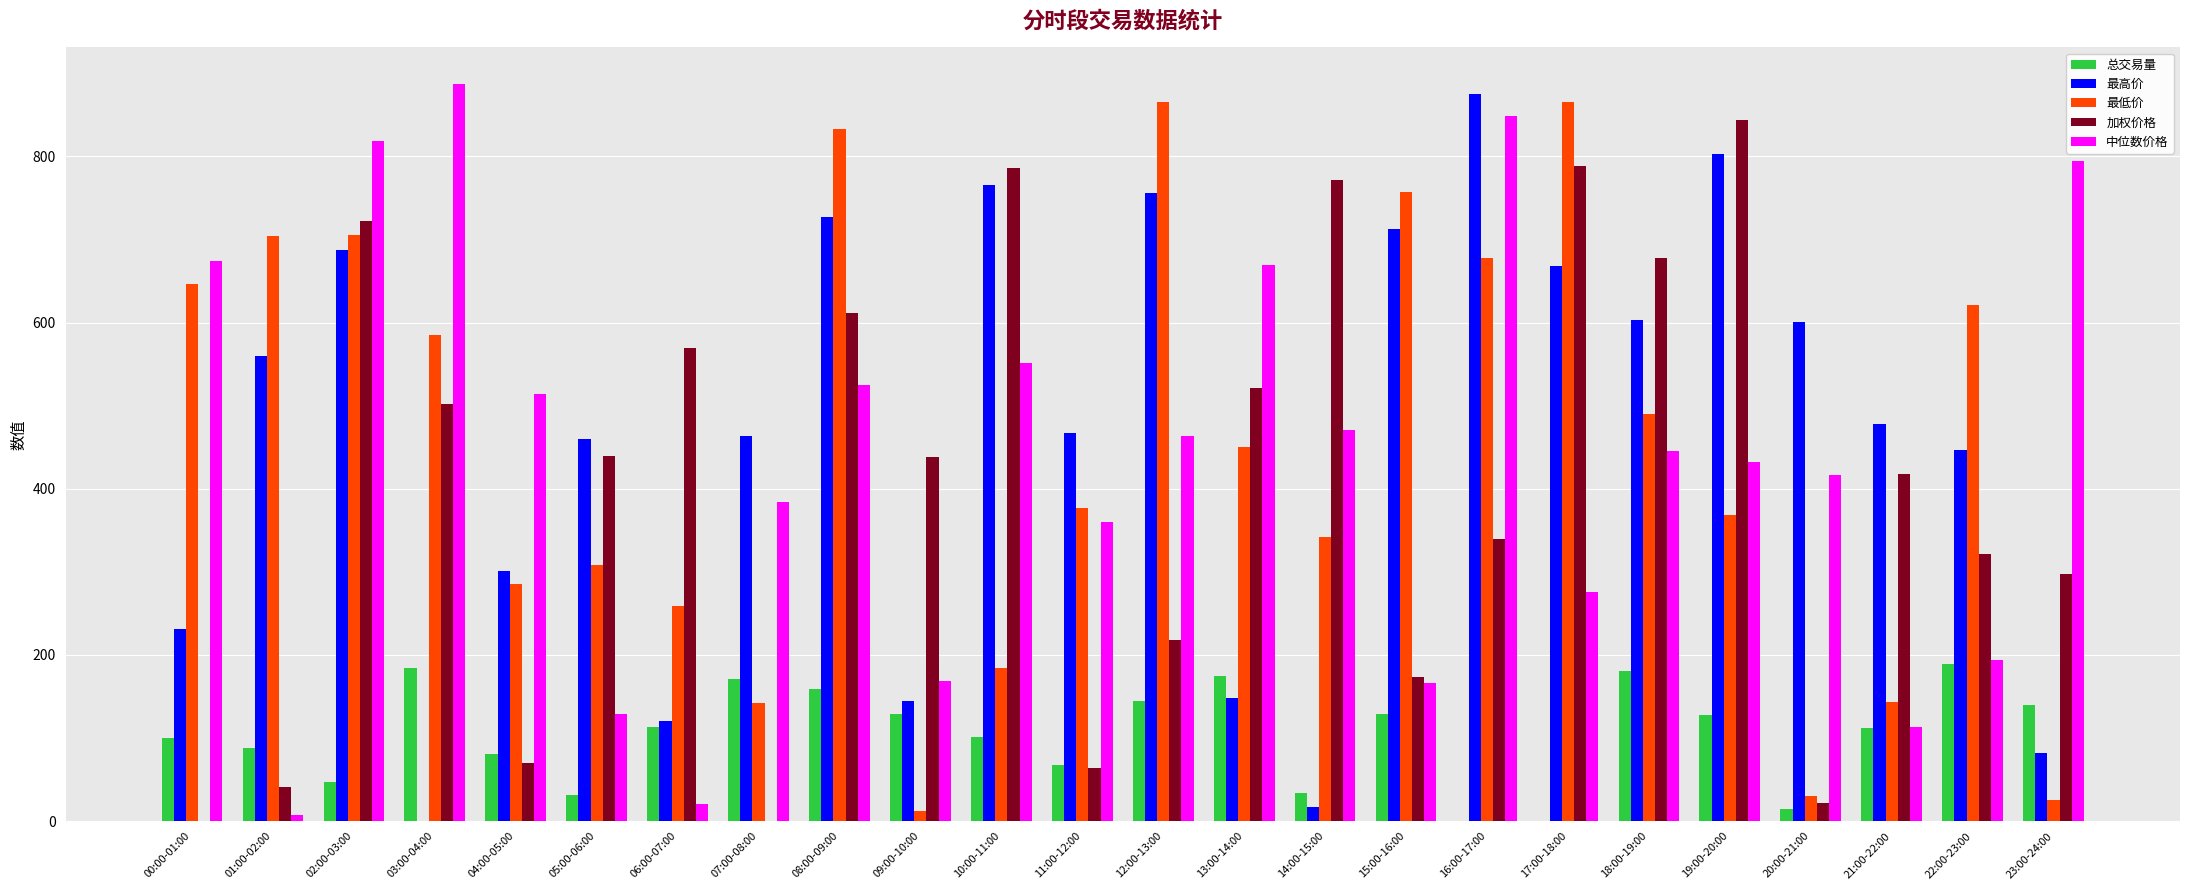

Count the number of data series in this chart.

5